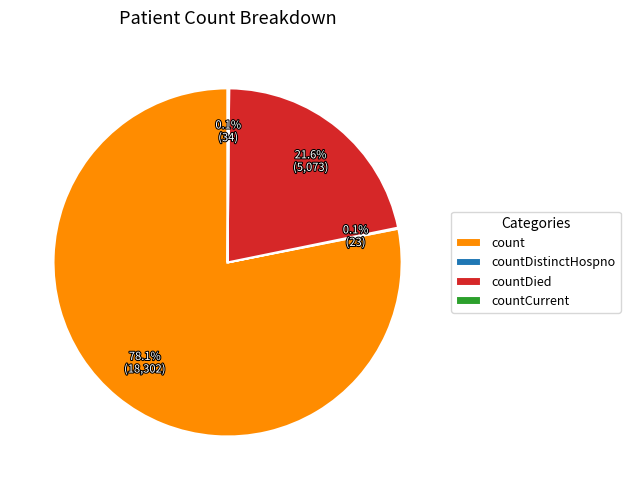

To the nearest percent, what is the difference between the largest and smallest slice percentages?

78%